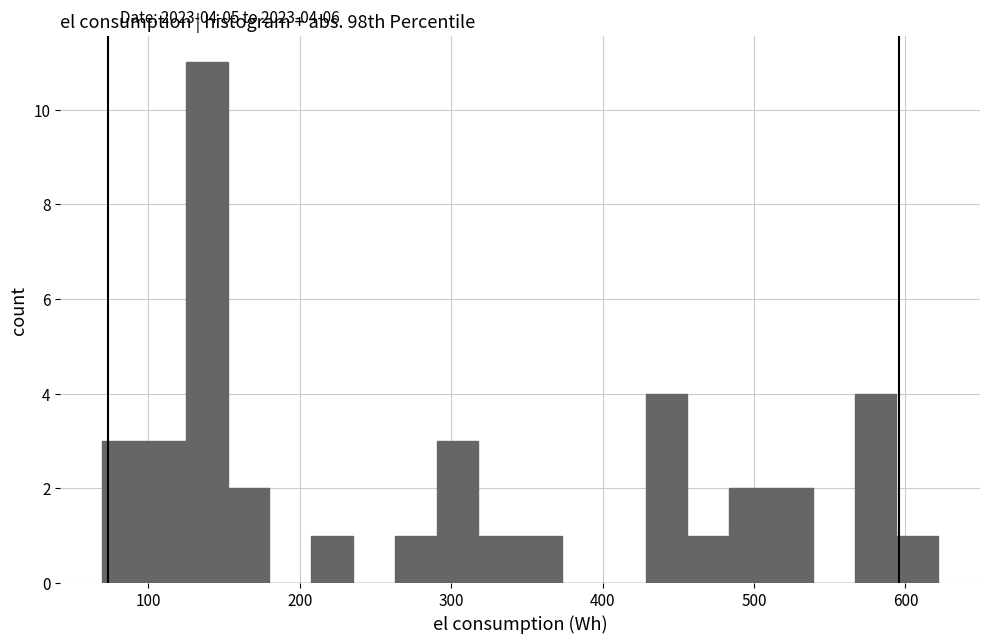

Around what value on the x-axis is the tallest bar? Give the approximate position of its centre, as read against the axis.

140